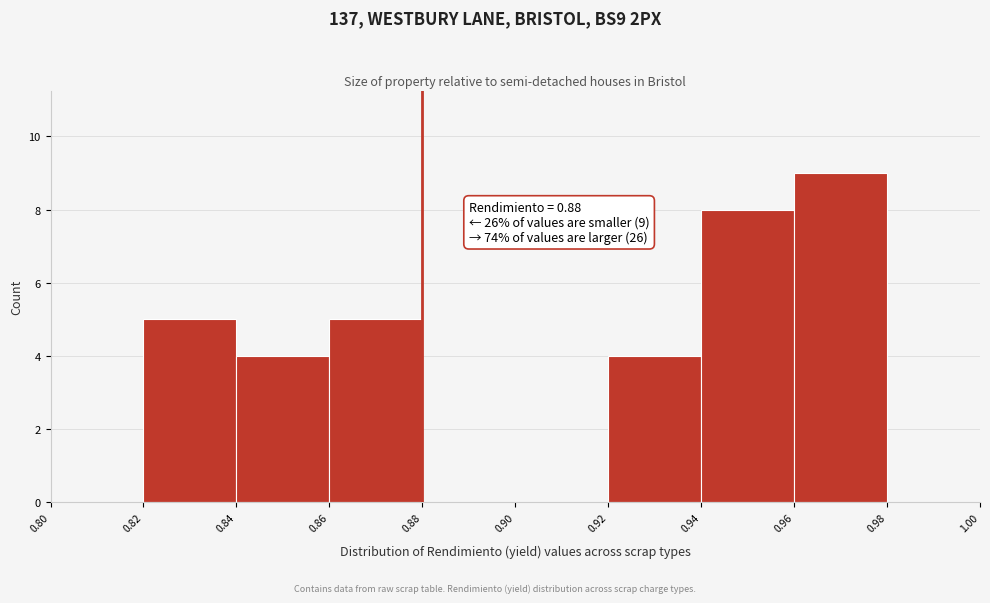

Which range on the x-axis has the tallest bar?

0.96 to 0.98